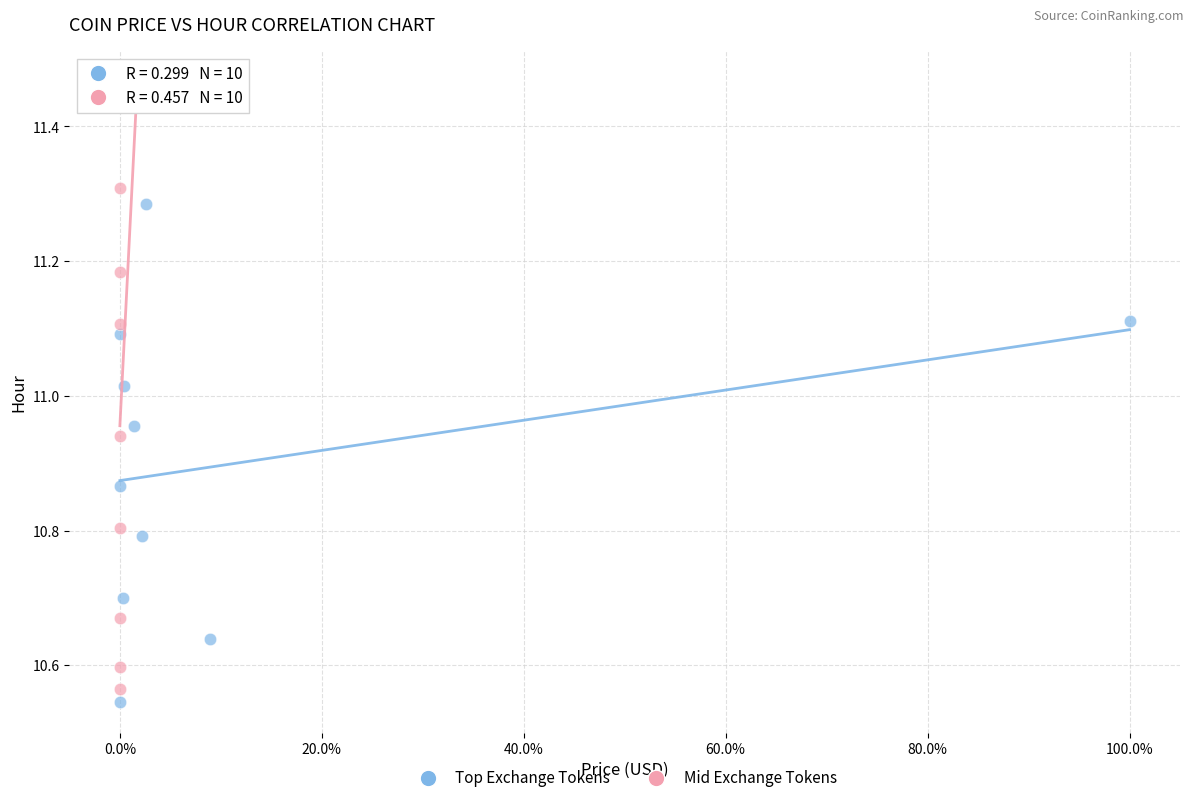

Which series has the largest Y range (max minus min)?

Mid Exchange Tokens